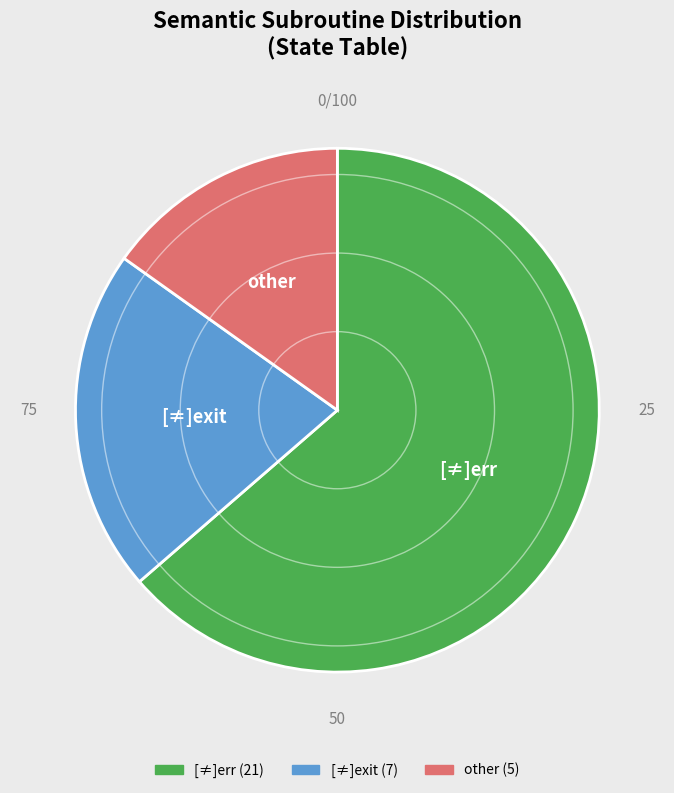

Which category accounts for the majority?

[≠]err